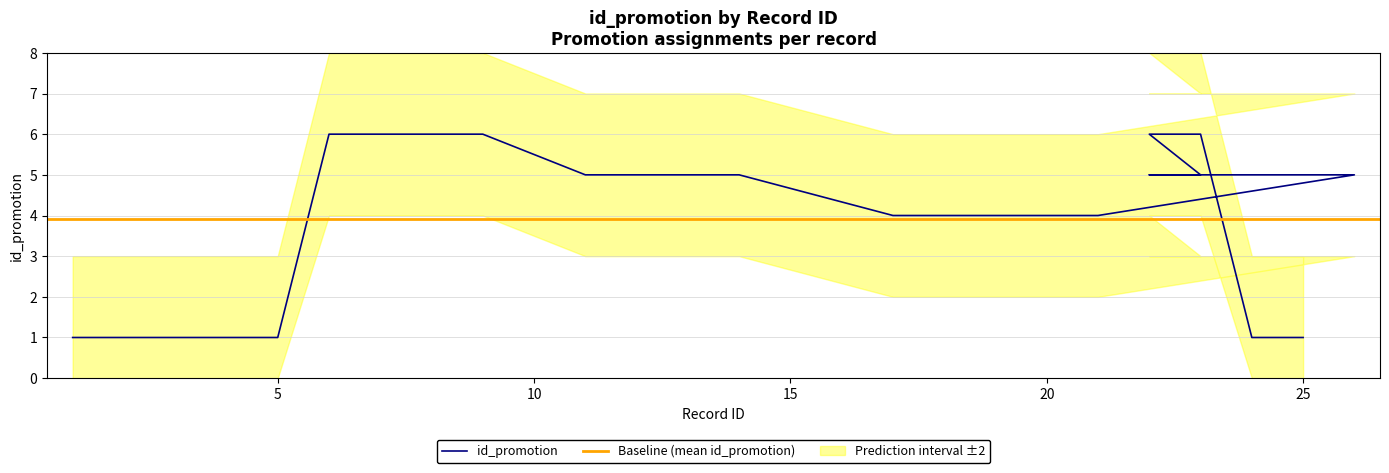

Is it true that the value at 6 is 6?

True